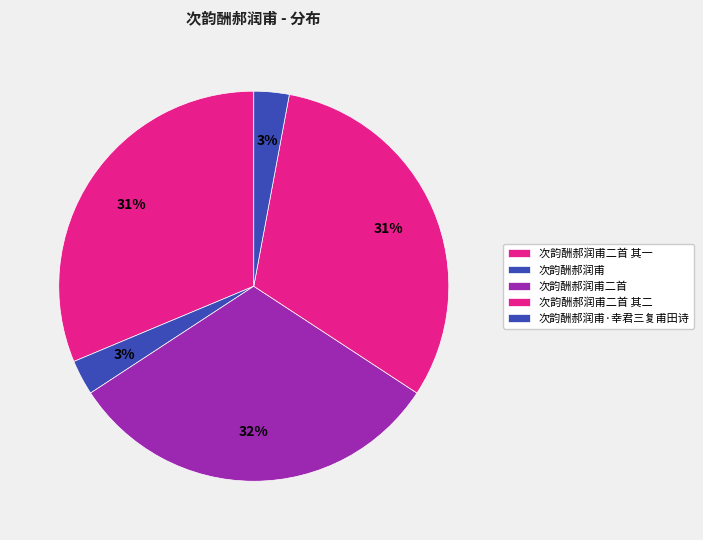

The 次韵酬郝润甫二首 其二 slice represents 26% of the pie. True or false?

False